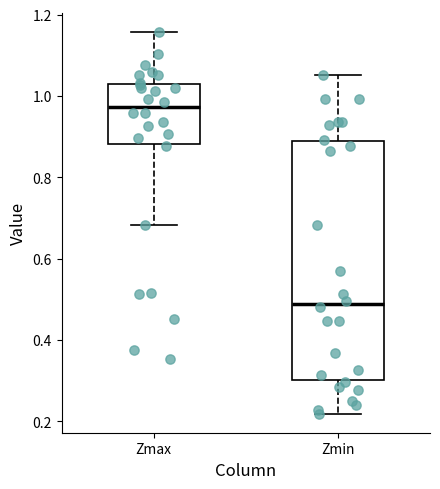

Which box is the tallest, from its lower edge to its upper edge?

Zmin